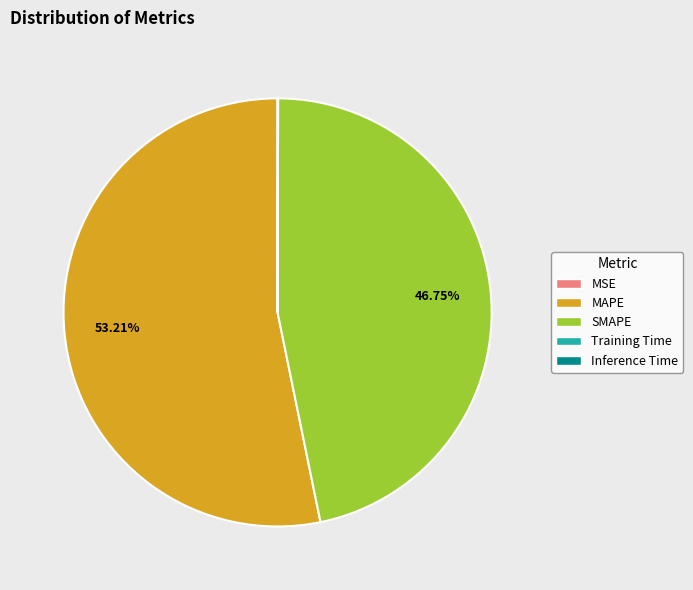

What is the largest slice in the pie chart?

MAPE